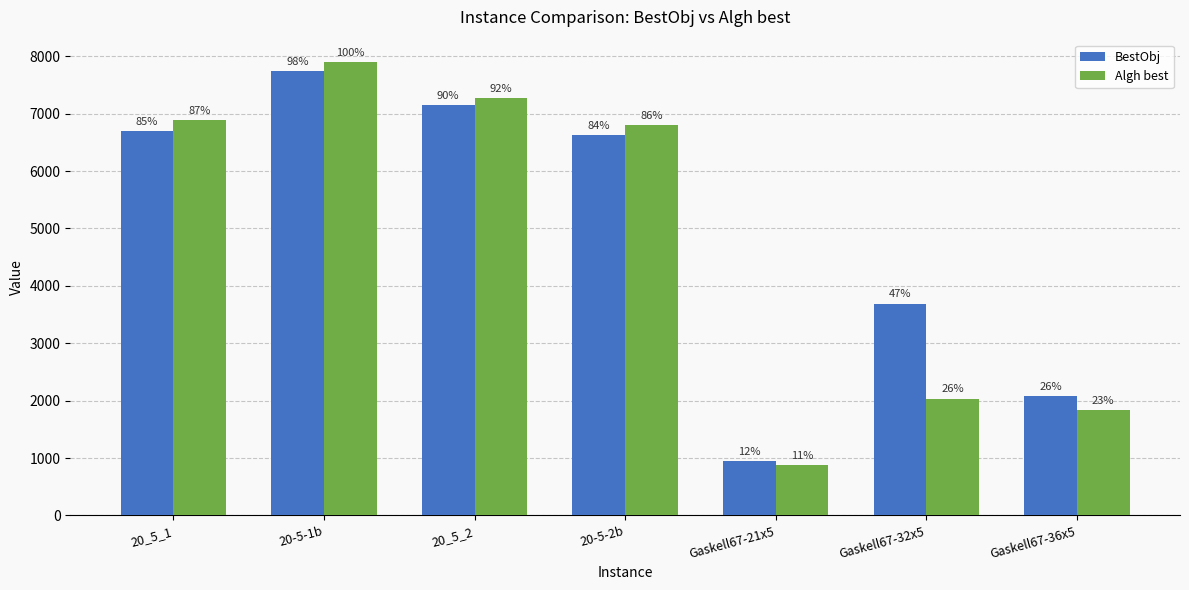

Does the chart contain any negative values?

No